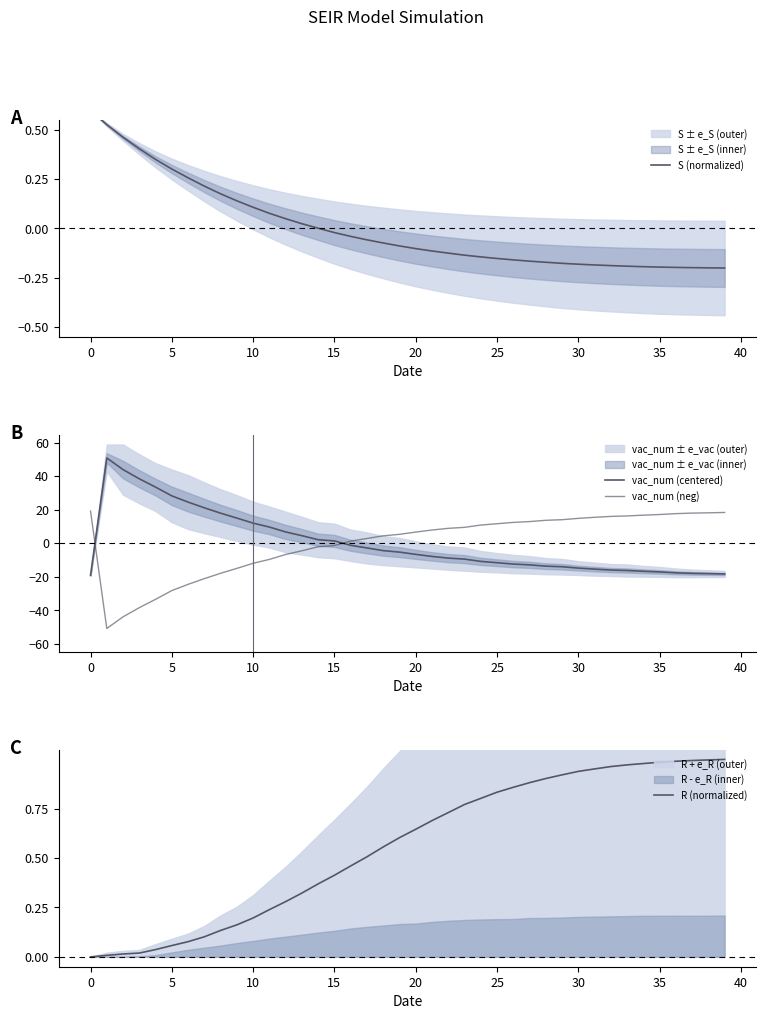

The value of vac_num (centered) at 20 is -2.3. True or false?

False